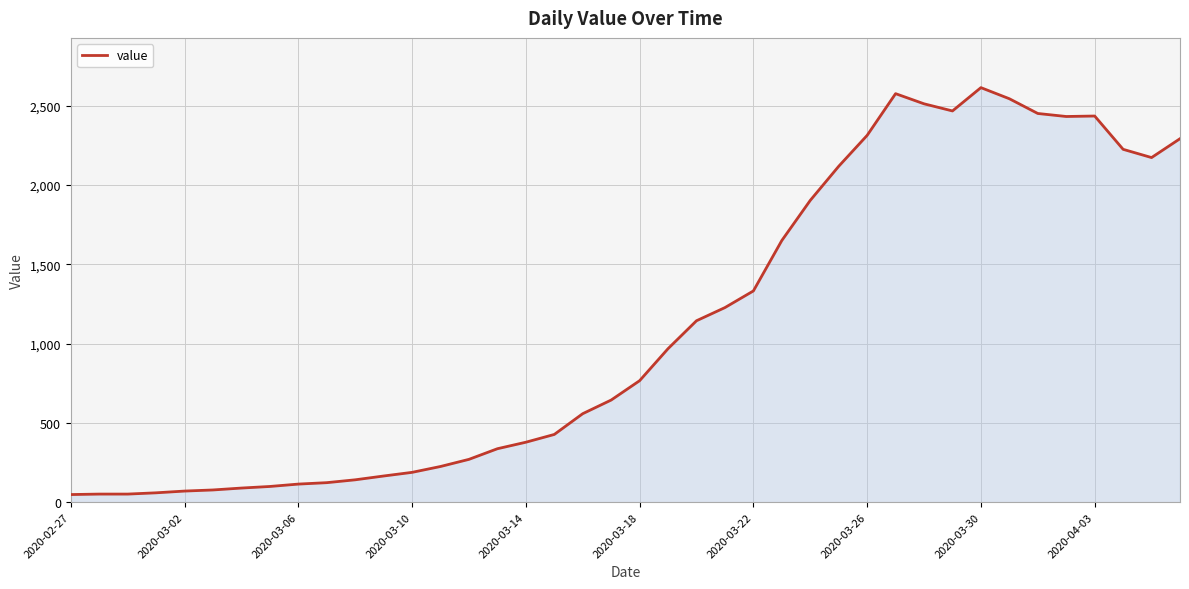

What is the maximum value shown in the chart?

2614